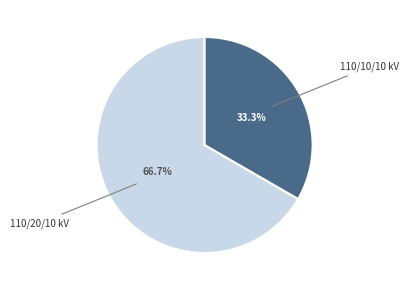

Rank the categories by value from highest to lowest.

110/20/10 kV, 110/10/10 kV